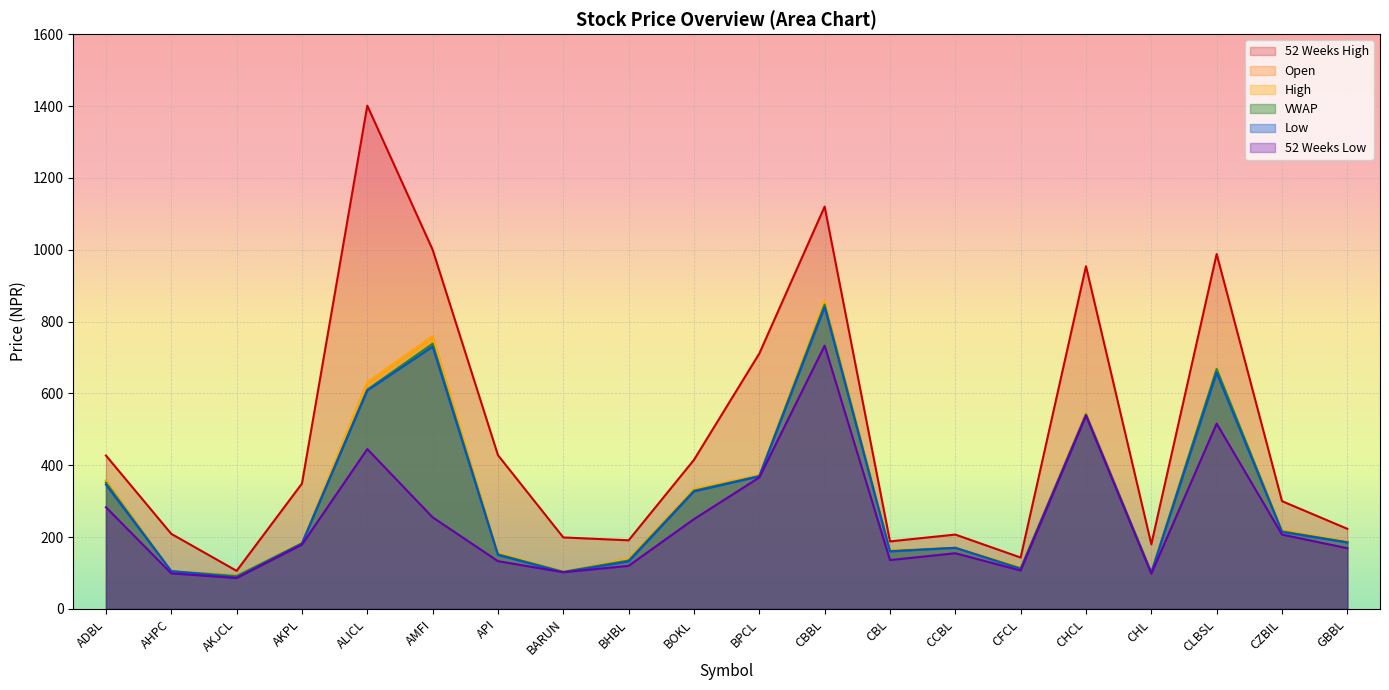

True or false: Low and VWAP cross at least once.

False